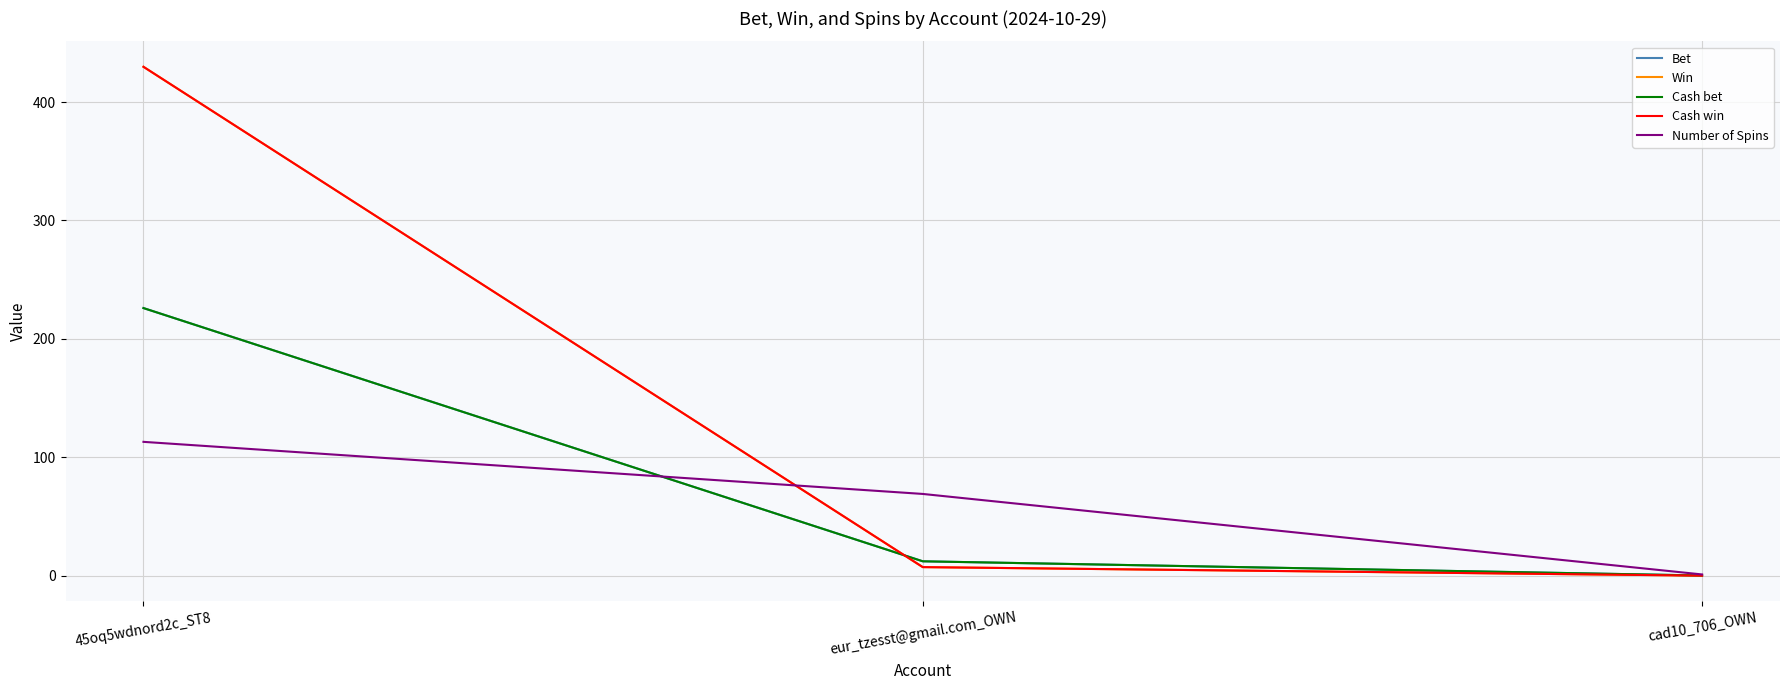

Rank the series at eur_tzesst@gmail.com_OWN from highest to lowest value.

Number of Spins, Bet, Cash bet, Win, Cash win